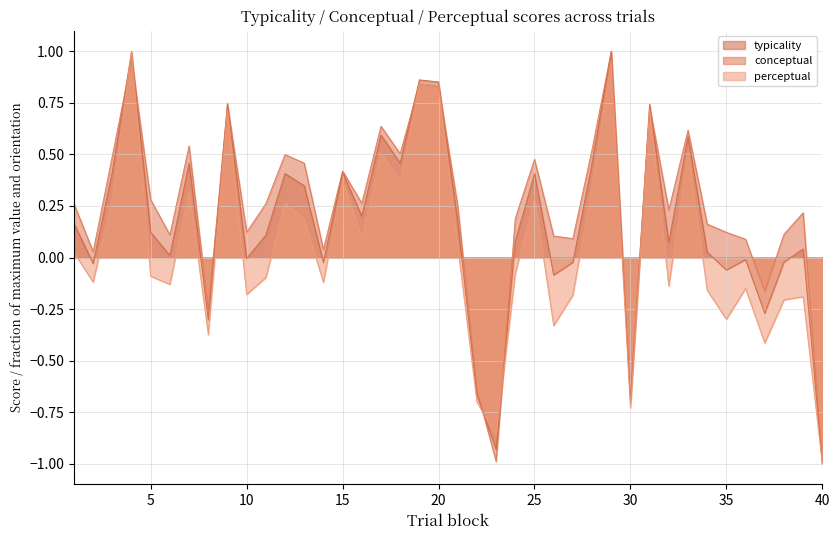

Is it true that conceptual equals 0.9 at 18?

False